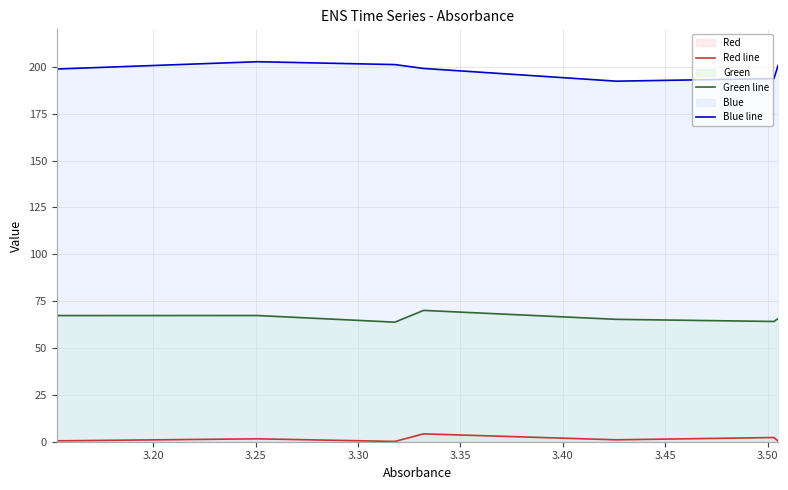

How many lines are shown in the chart?

3